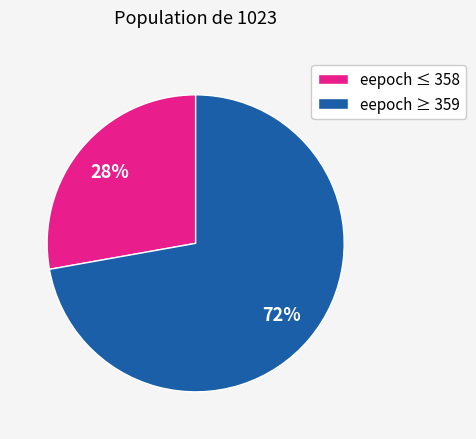

To the nearest percent, what is the difference between the largest and smallest slice percentages?

44%